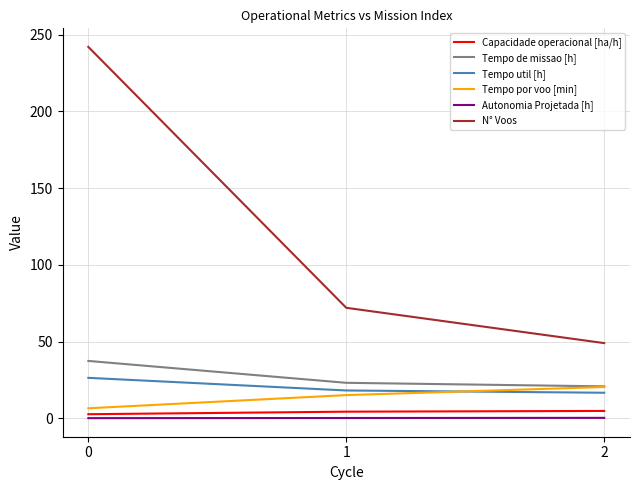

The Tempo util [h] series shows 26.4 at 0. True or false?

True